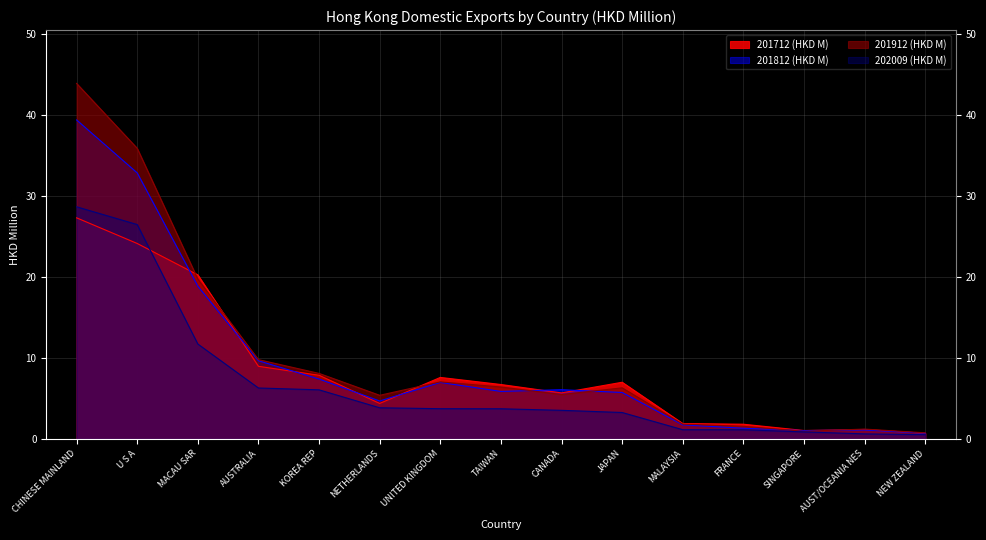

Does the chart display data point markers on the line(s)?

No